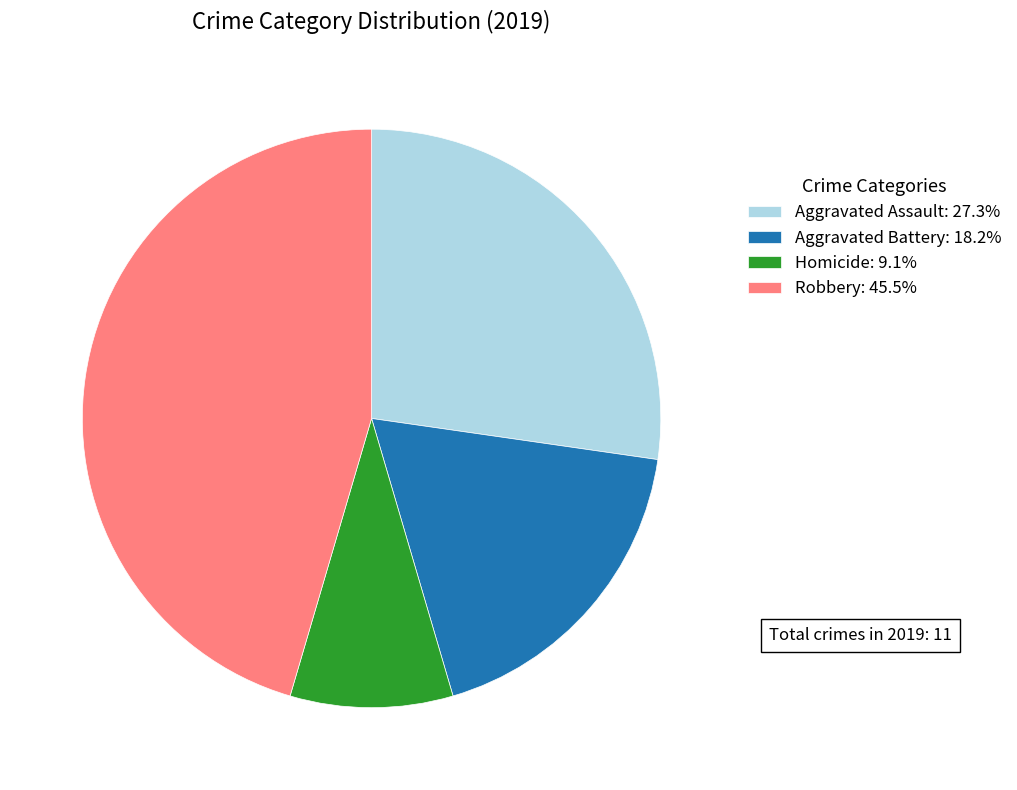

Is there a majority slice in this chart?

No